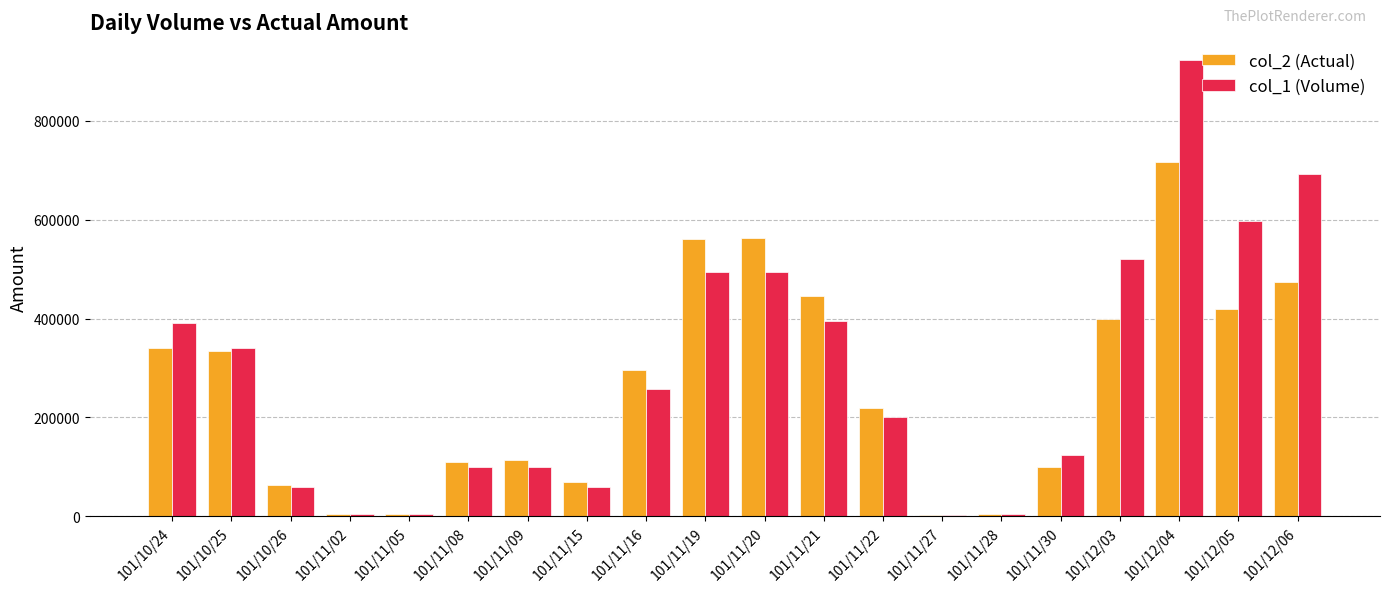

Are the bars horizontal?

No